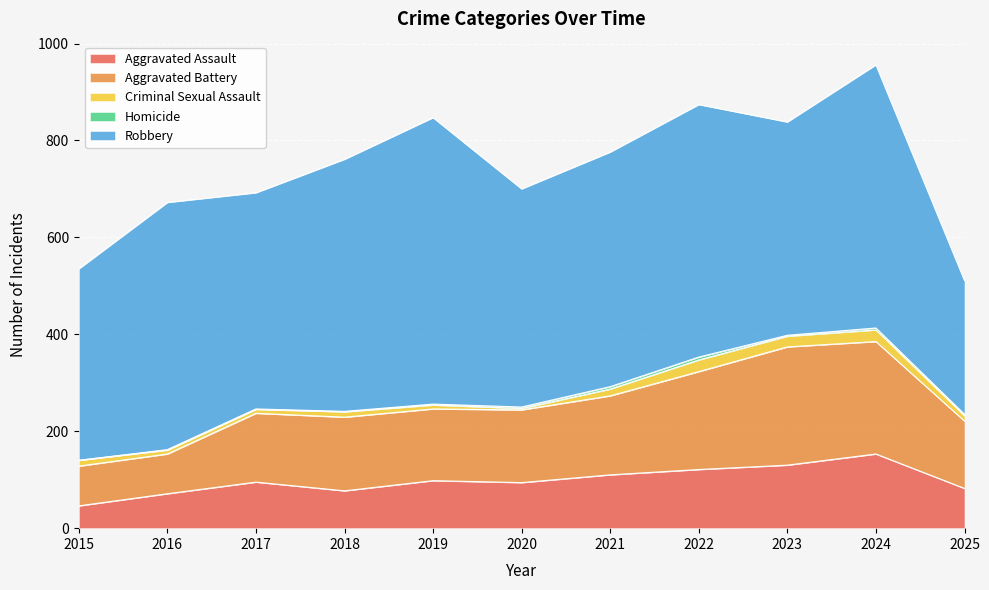

At which category is the sum across all series the highest?

2024